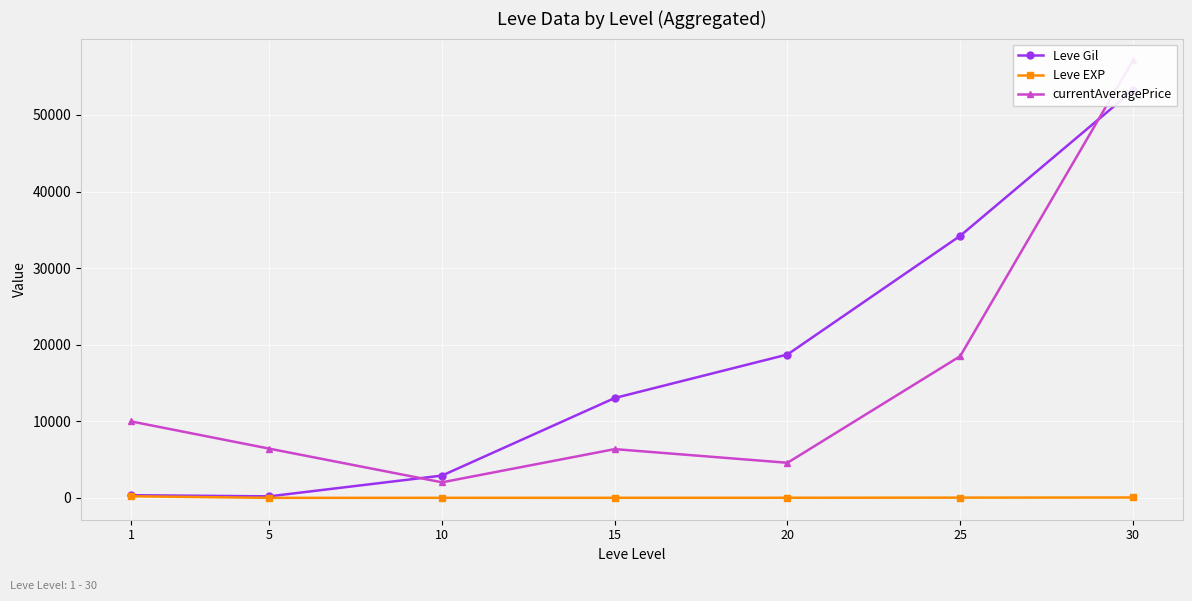

Which label corresponds to the smallest value in the chart?

5